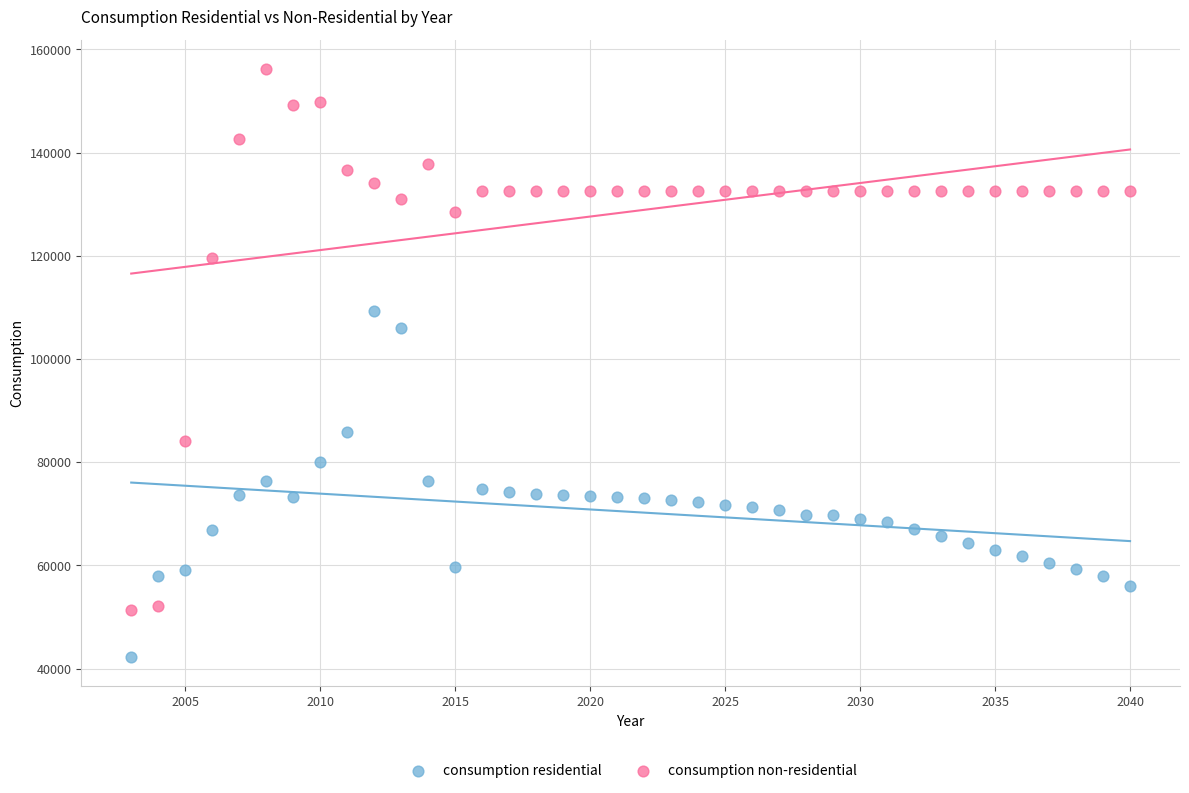

Which series has the largest Y range (max minus min)?

consumption non-residential